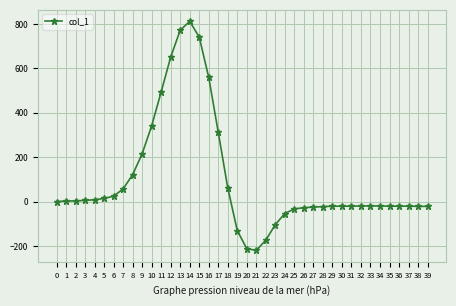

How many lines are shown in the chart?

1